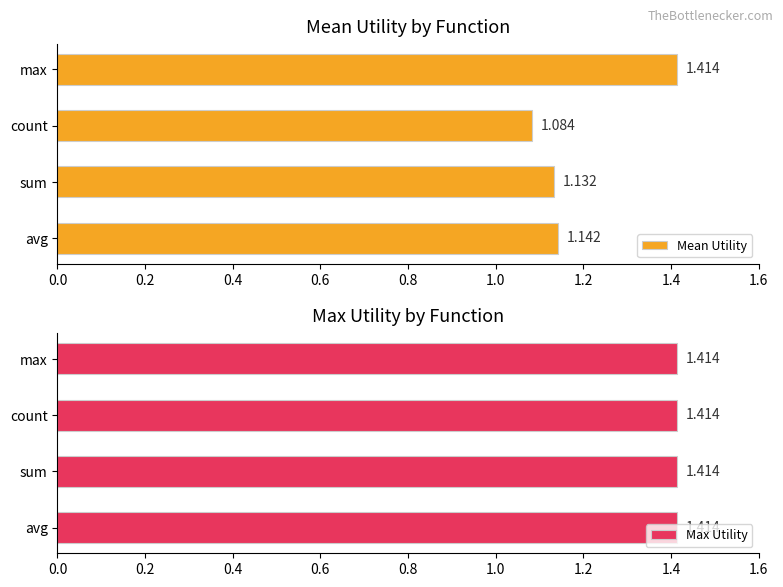

Where is Mean Utility nearest to the value 1?

count